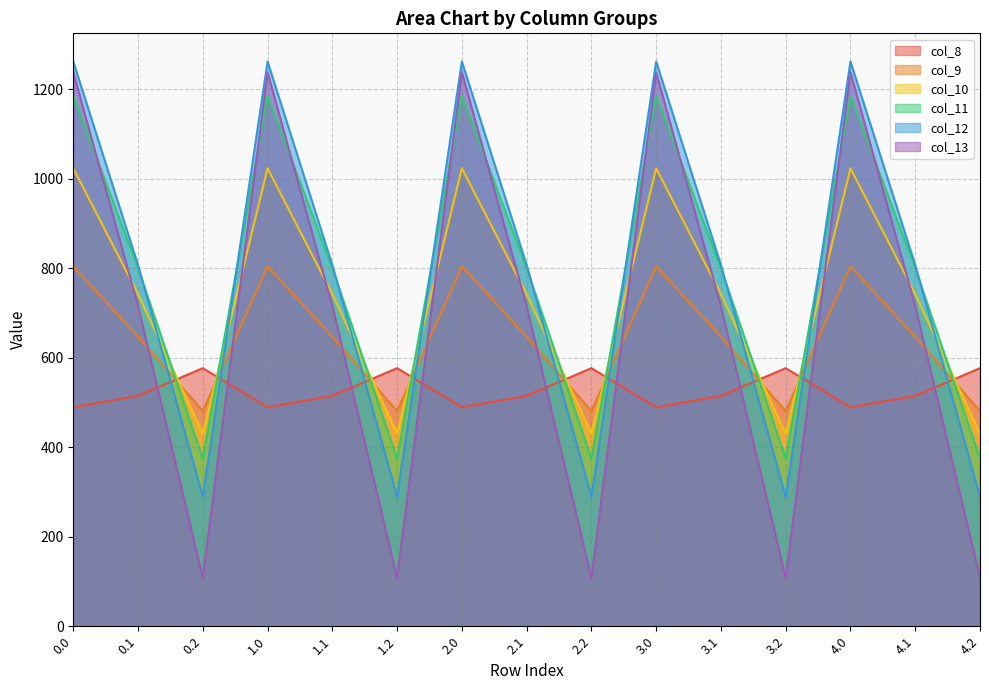

What is the difference between the col_9 values at 4.0 and 3.1?

157.2